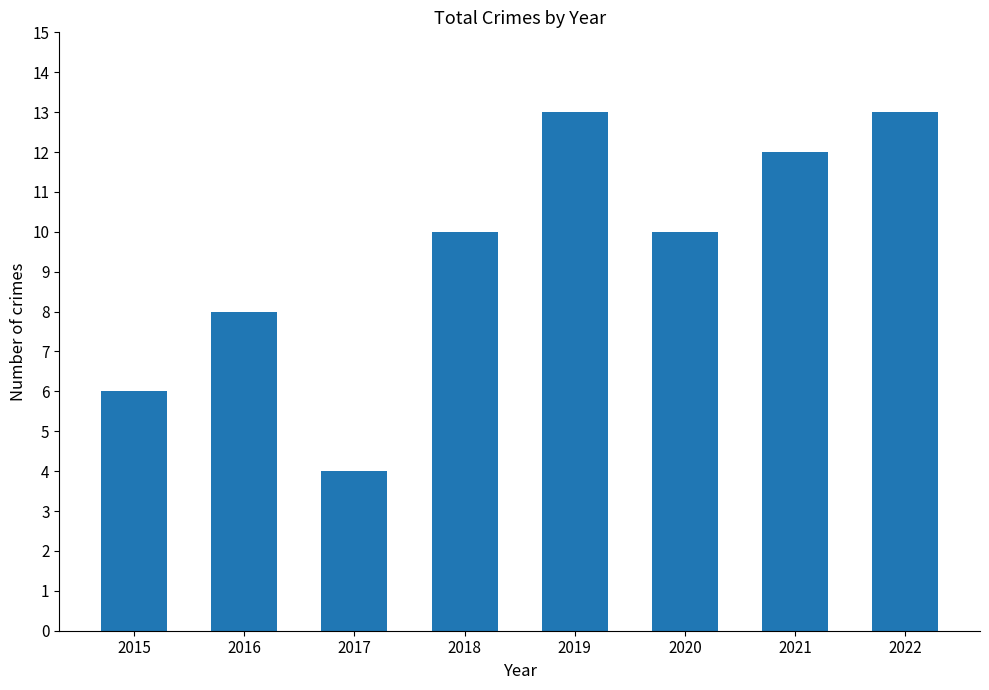

Between 2016 and 2020, which is larger?

2020